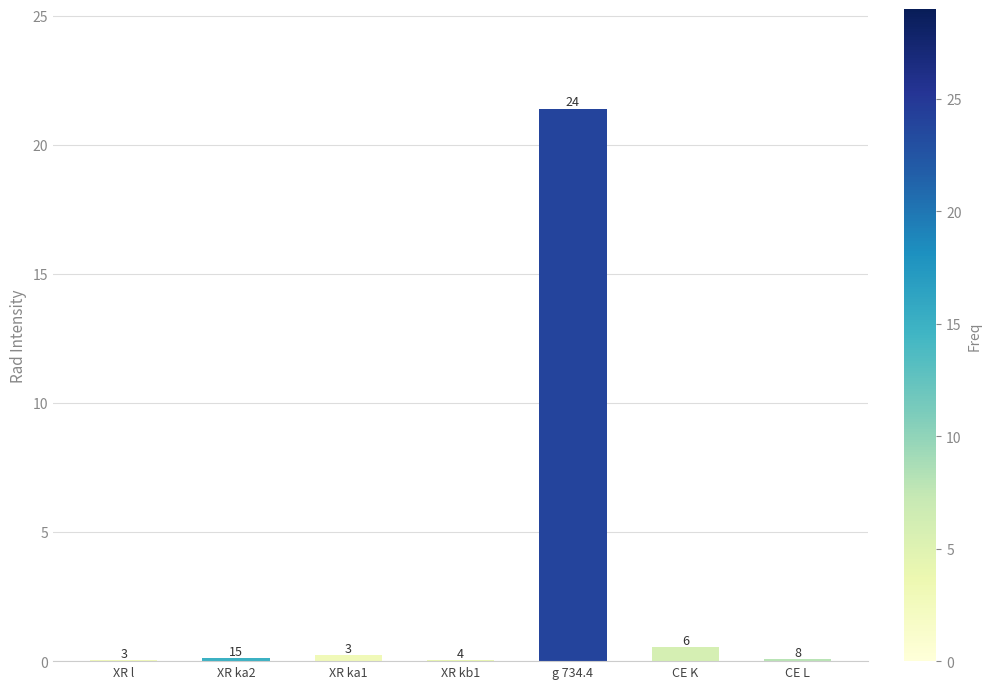

Reading left to right, extract all data points from this chart.

0.0	0.1	0.2	0.0	21.4	0.5	0.1